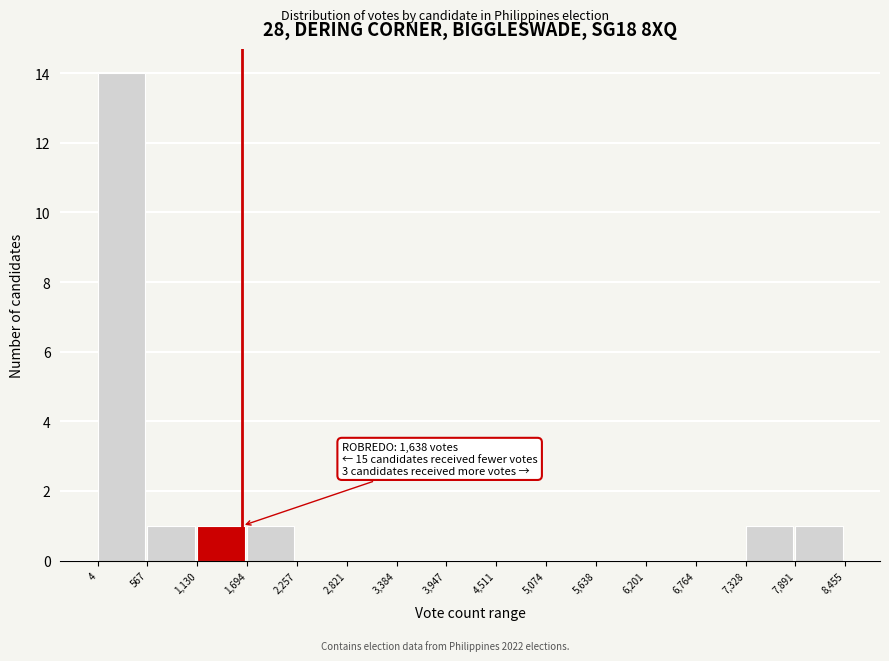

Which range on the x-axis has the tallest bar?

4 to 567